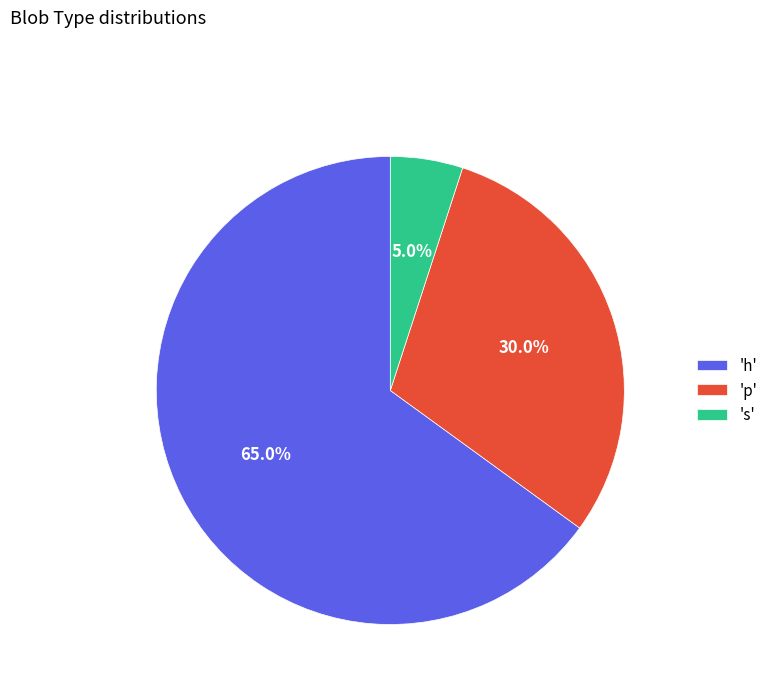

Rank the categories by value from lowest to highest.

's', 'p', 'h'